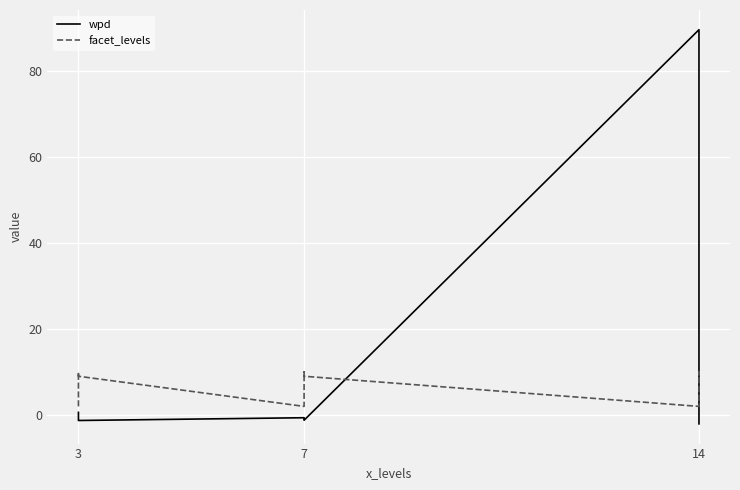

True or false: facet_levels and wpd intersect in this chart.

True